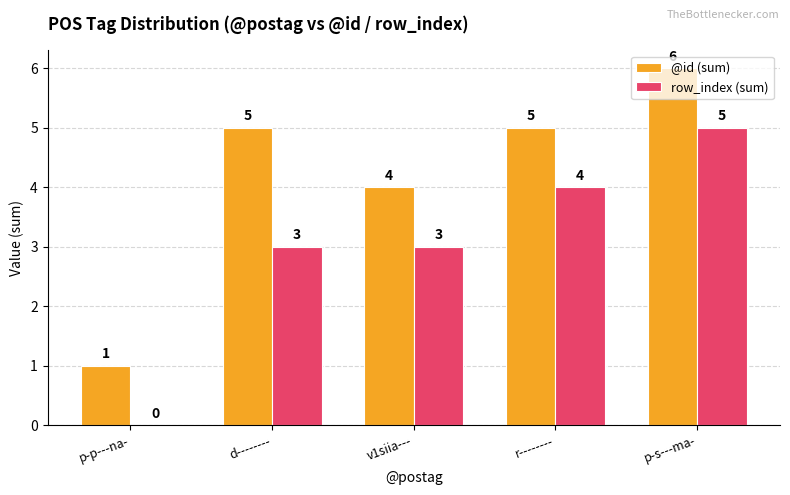

The value of row_index (sum) at v1siia--- is 4. True or false?

False